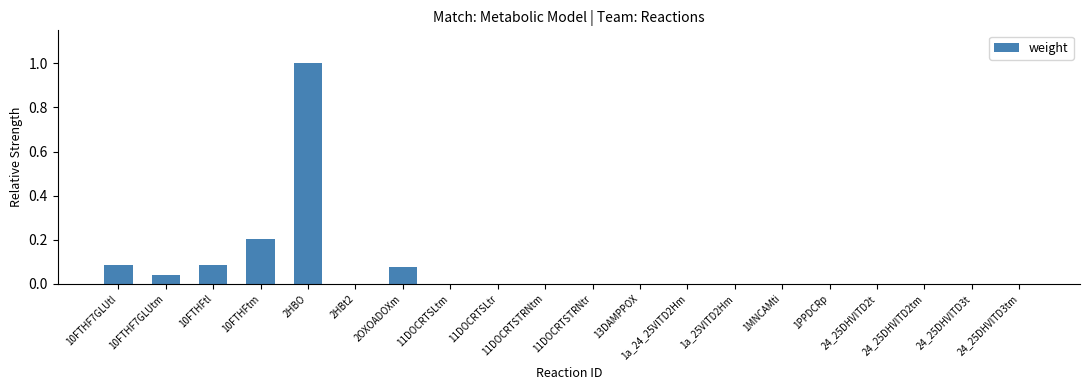

What is the sum of all values?

1.5